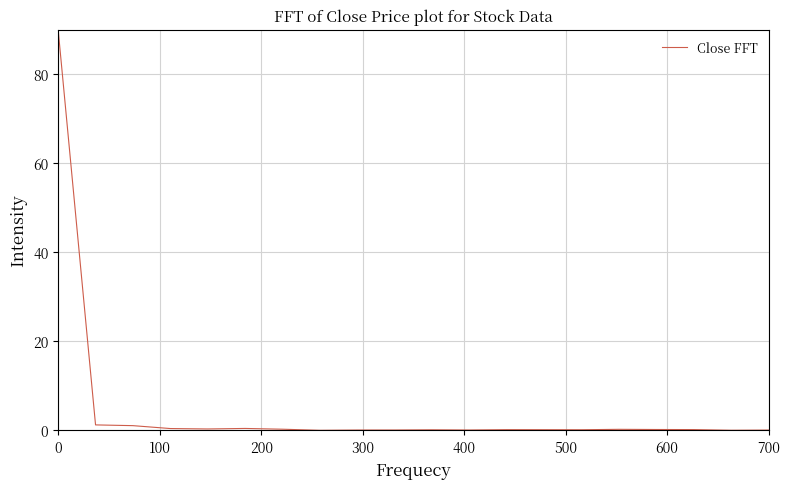

What is the maximum value shown in the chart?

90.0